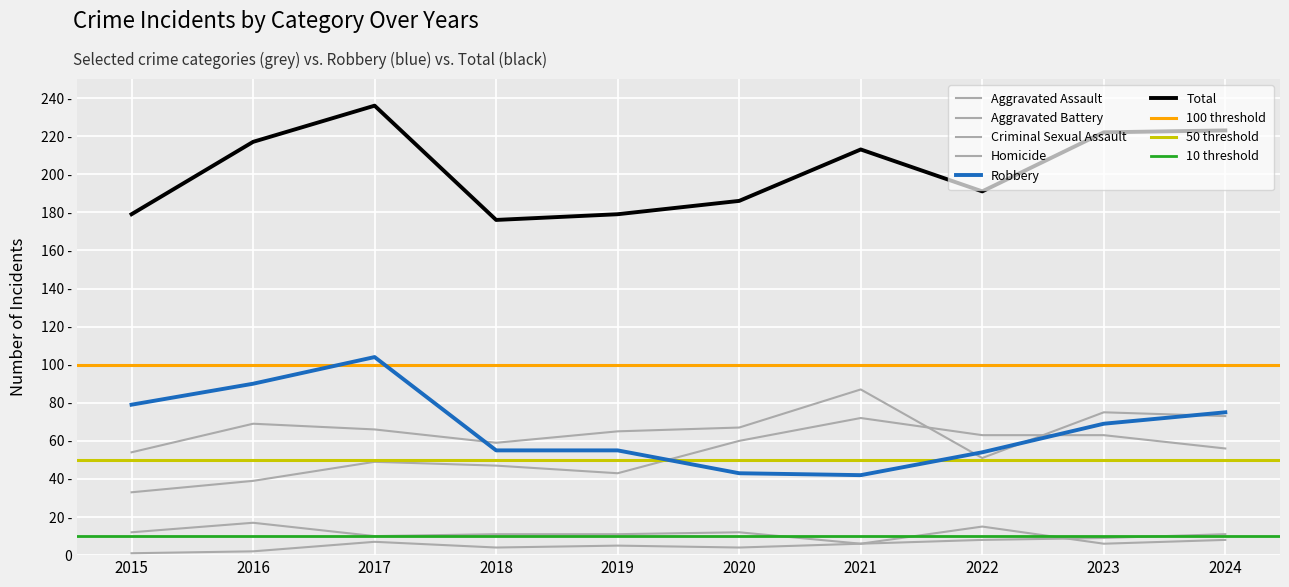

What is the value of the Aggravated Assault point at the 3rd from the left?

49